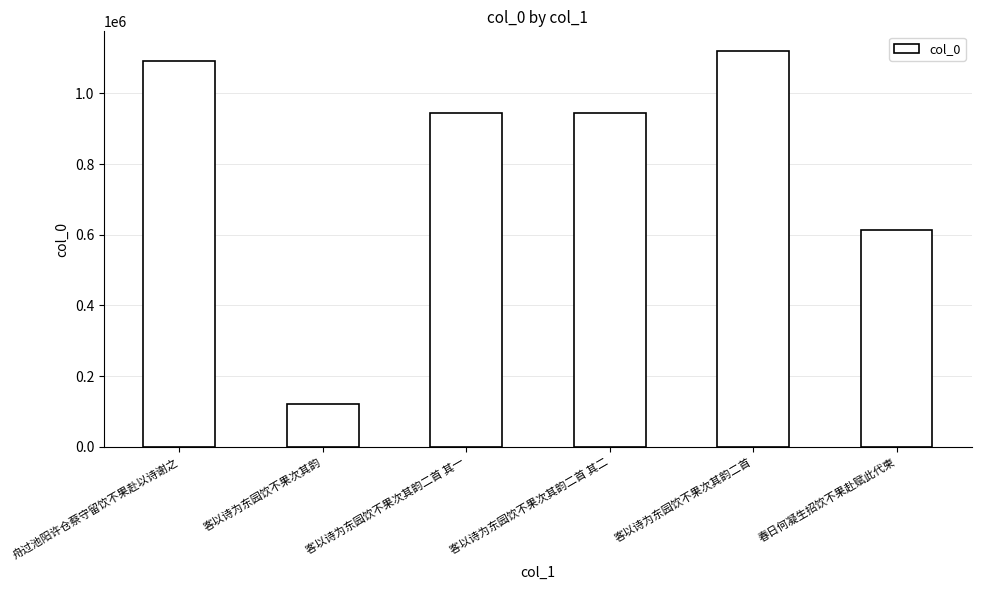

What is the sum of the values at 客以诗为东园饮不果次其韵二首 and 客以诗为东园饮不果次其韵?

1240342